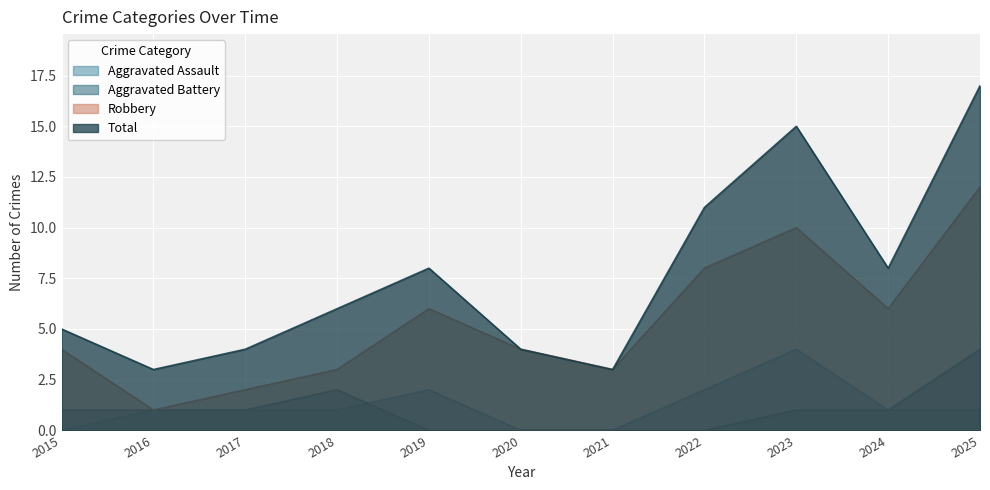

What are all the series names shown in the legend?

Aggravated Assault, Aggravated Battery, Robbery, Total